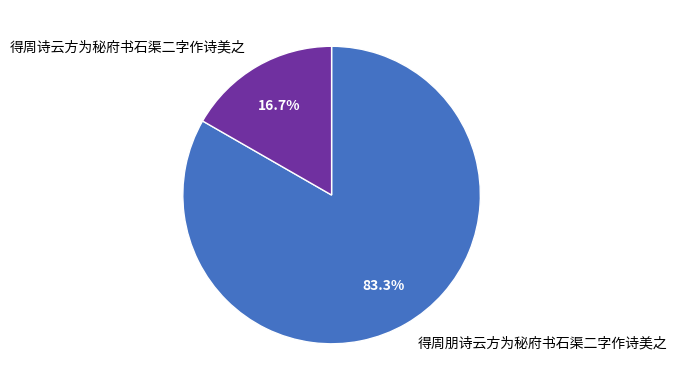

Between 得周朋诗云方为秘府书石渠二字作诗美之 and 得周诗云方为秘府书石渠二字作诗美之, which is larger?

得周朋诗云方为秘府书石渠二字作诗美之